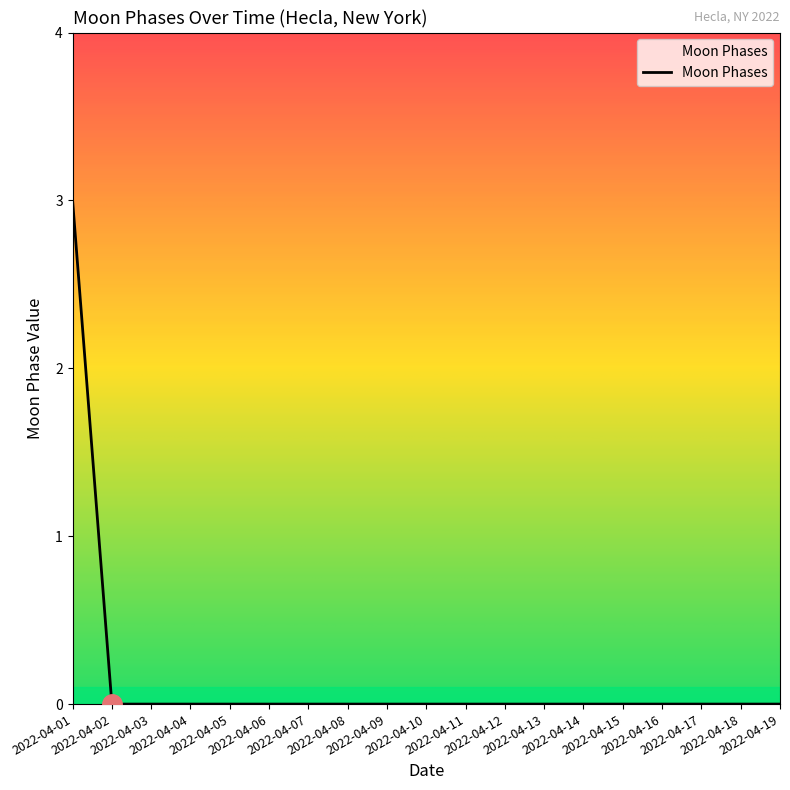

Is it true that the value at 2022-04-15 is 1?

False